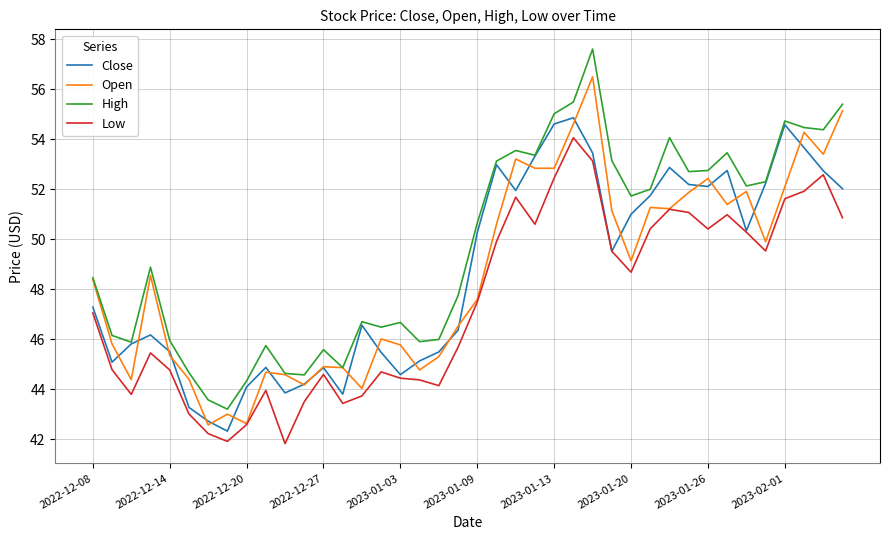

What is the average value of the High series?

49.7